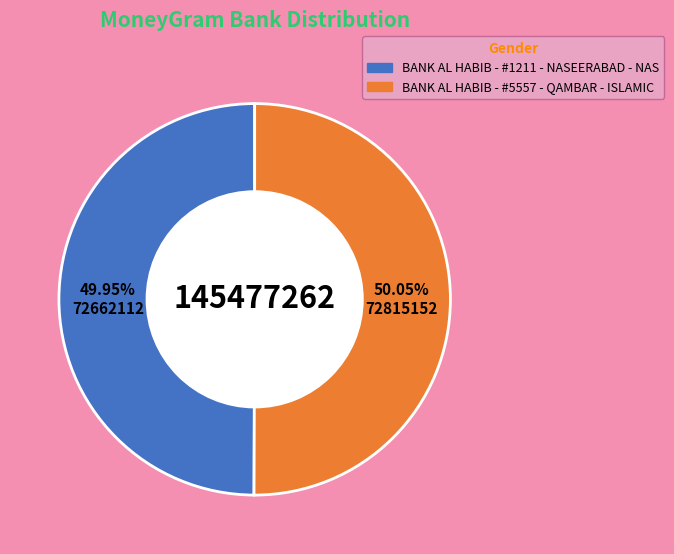

To the nearest percent, what portion does BANK AL HABIB - #5557 - QAMBAR - ISLAMIC represent?

50%